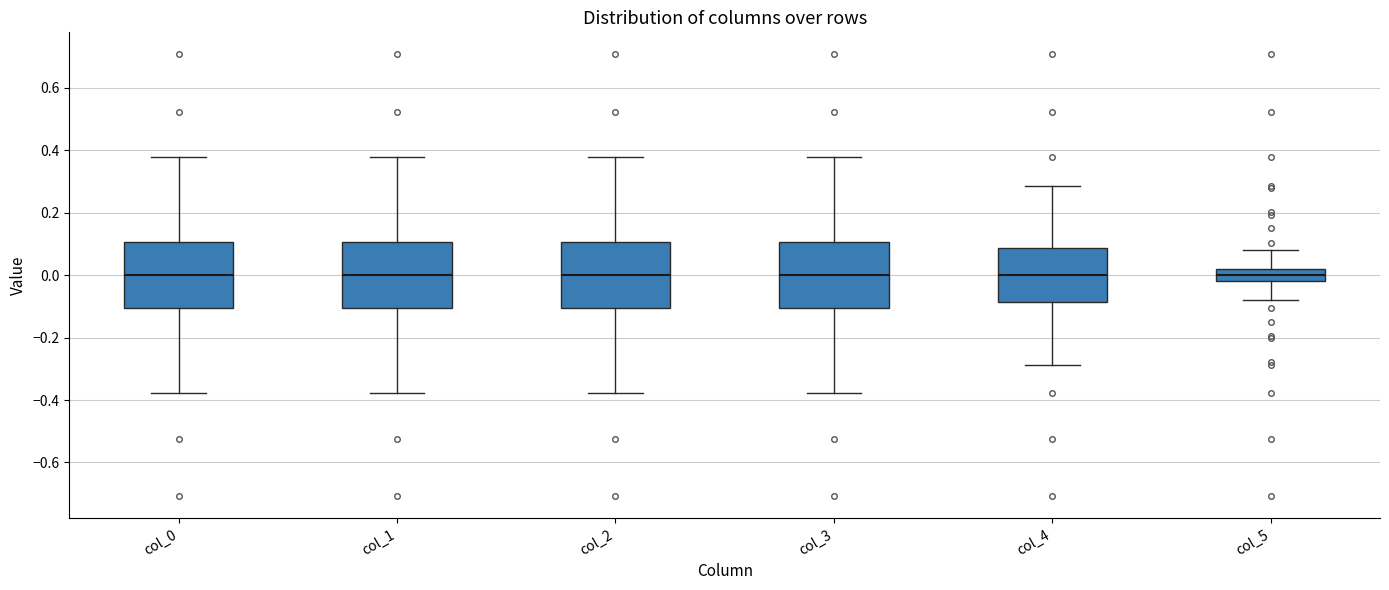

Reading left to right, transcribe this box plot: for each box, give where its median line is, the range the box spans, and where its two whiskers end, as read against the y-axis. The values are not printed on the chart, so give them approximately, as read against the axis.

col_0: median 0.00, box -0.10 to 0.10, whiskers -0.38 to 0.38
col_1: median 0.00, box -0.10 to 0.10, whiskers -0.38 to 0.38
col_2: median 0.00, box -0.10 to 0.10, whiskers -0.38 to 0.38
col_3: median 0.00, box -0.10 to 0.10, whiskers -0.38 to 0.38
col_4: median 0.00, box -0.08 to 0.08, whiskers -0.28 to 0.28
col_5: median 0.00, box -0.02 to 0.02, whiskers -0.08 to 0.08